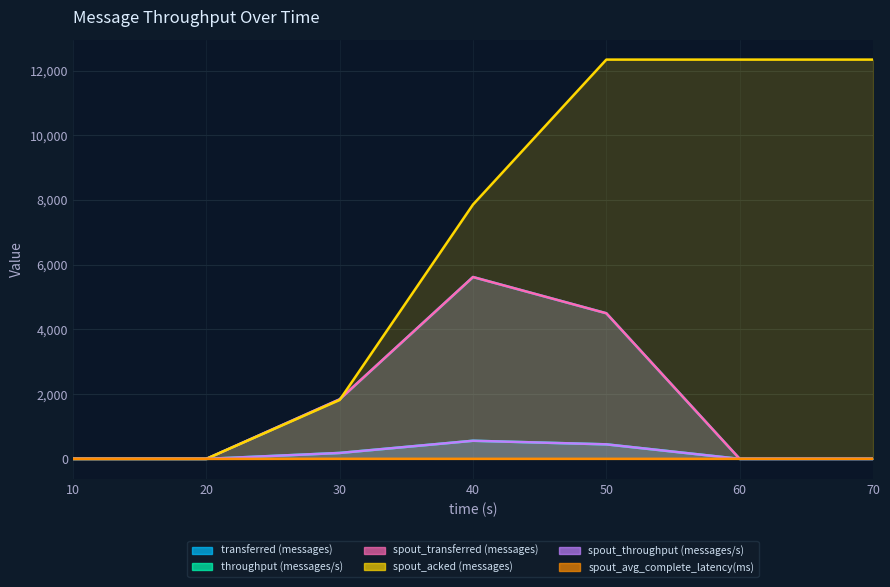

How many lines are shown in the chart?

6